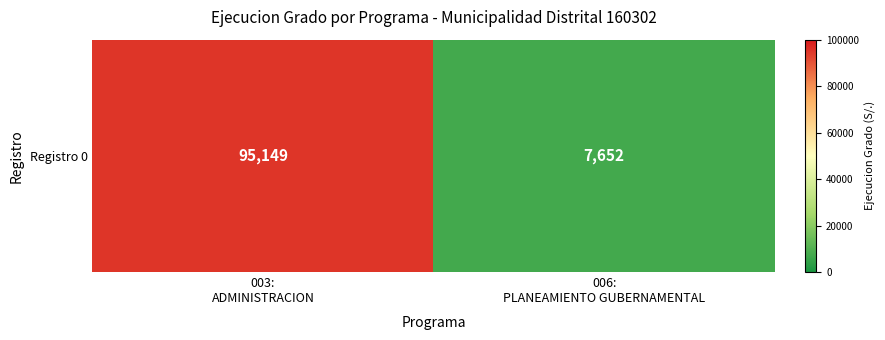

Which category has the lowest value across all series?

006:
PLANEAMIENTO GUBERNAMENTAL